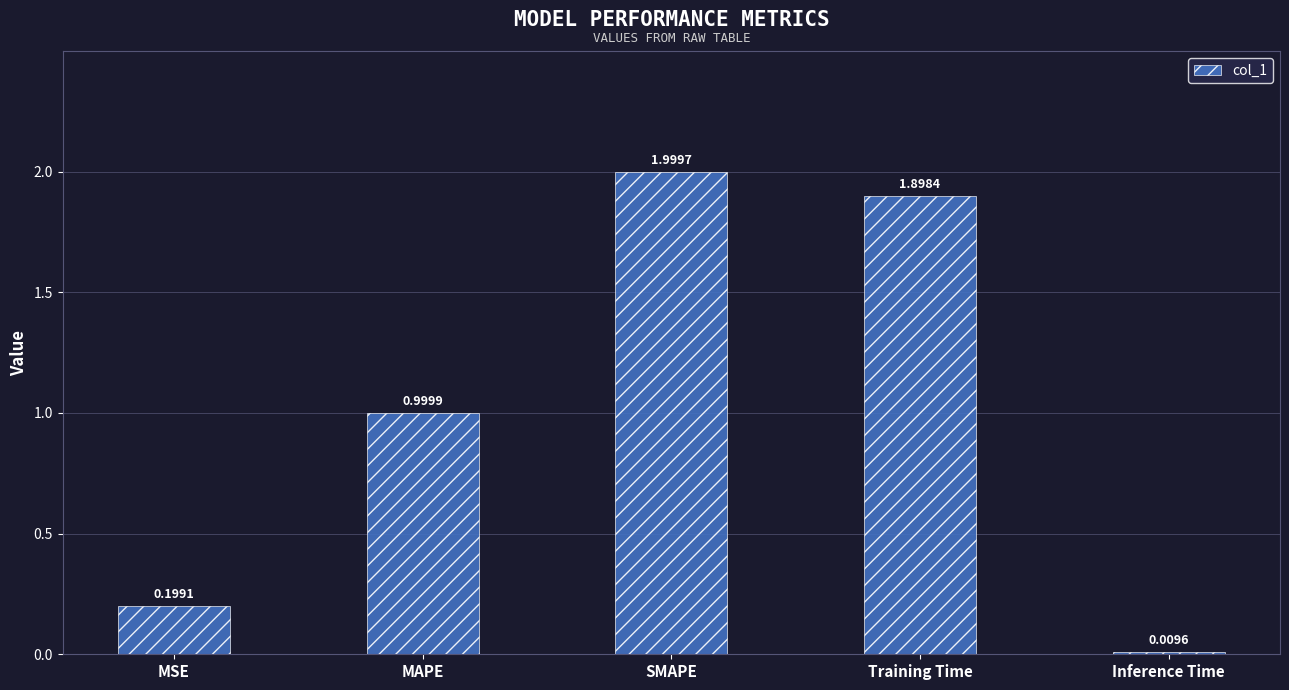

What is the maximum value shown in the chart?

2.0